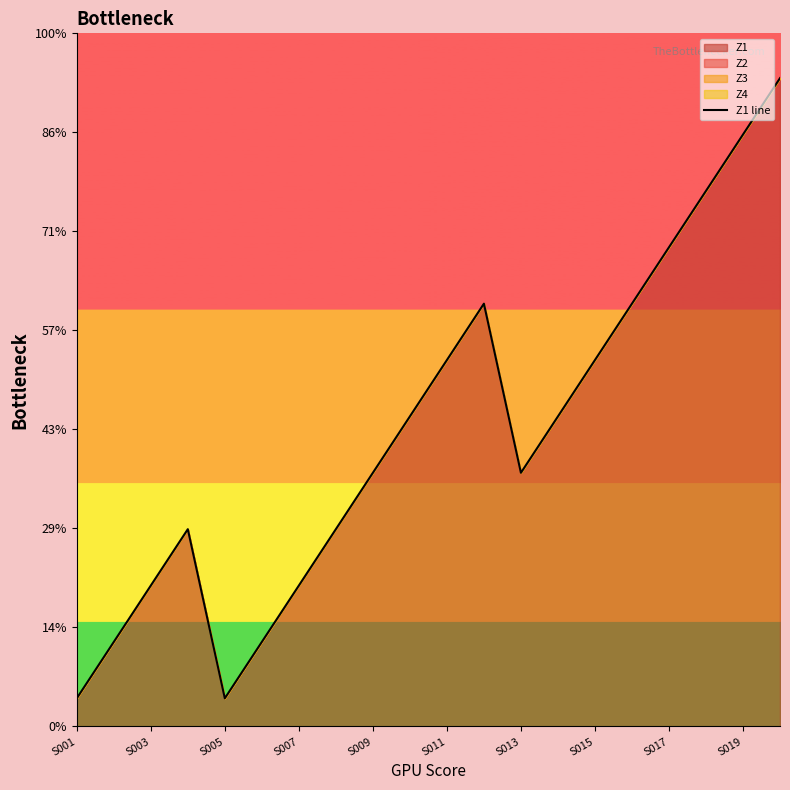

At which category does the chart reach its minimum across all series?

S001